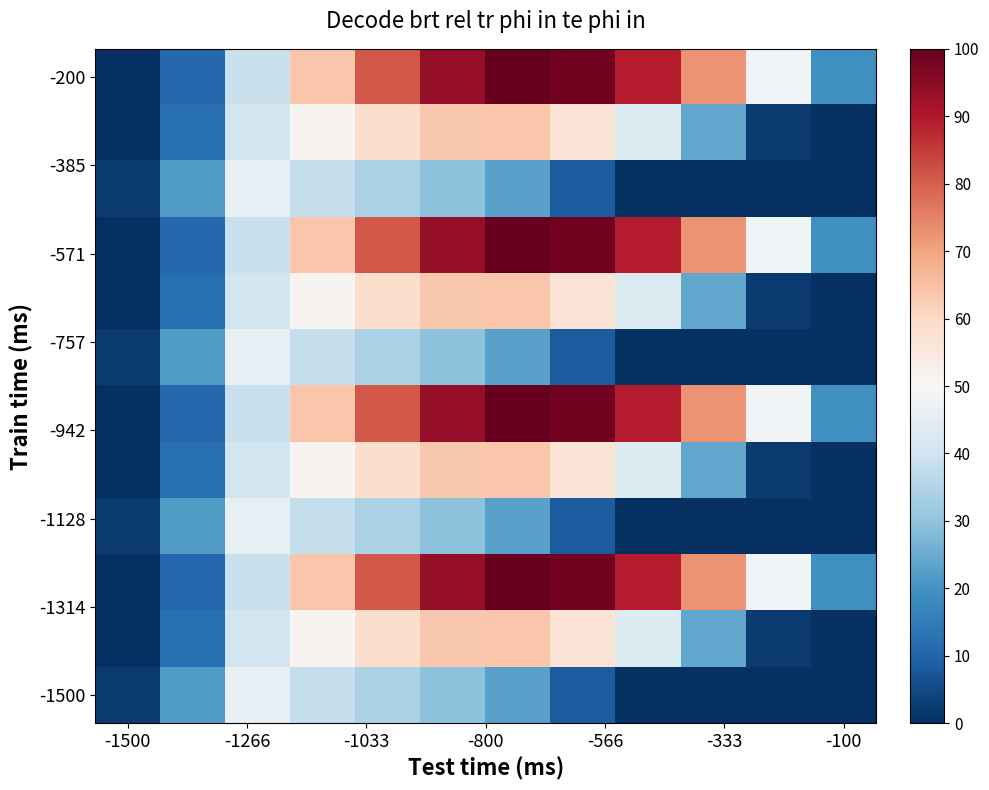

Which series has the widest spread of values?

-200